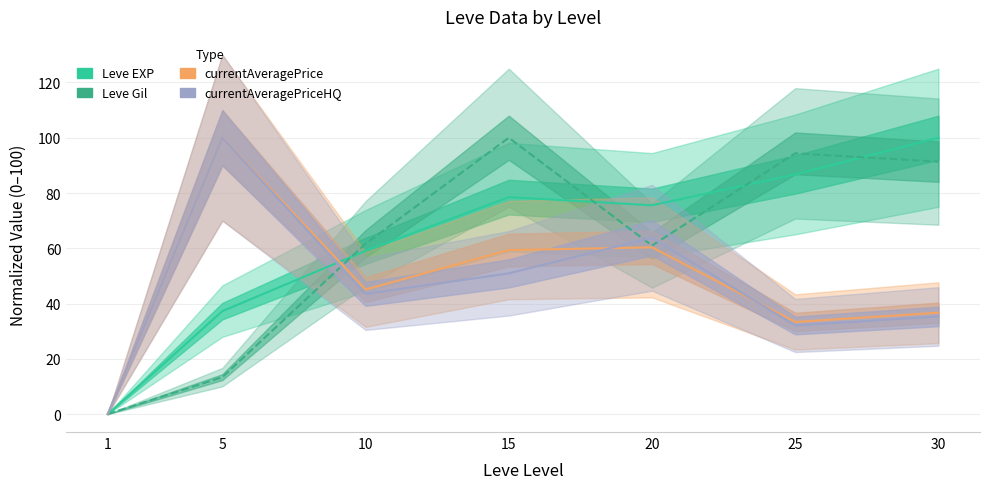

What is the sum of the currentAveragePrice values at 20 and 15?

119.7